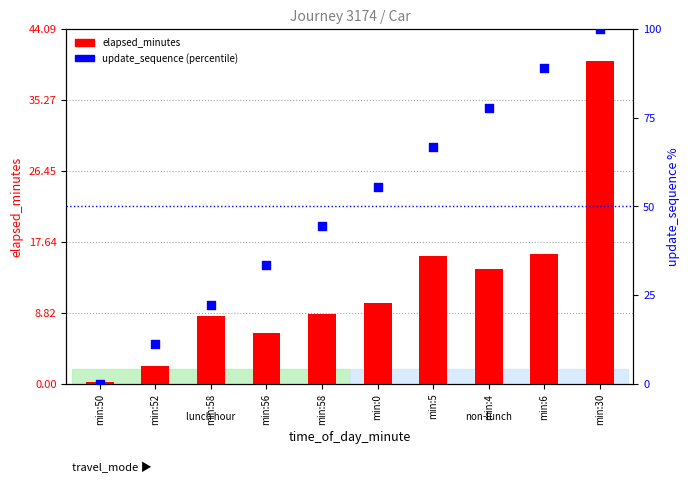

Which series contains the highest Y value?

update_sequence (percentile)